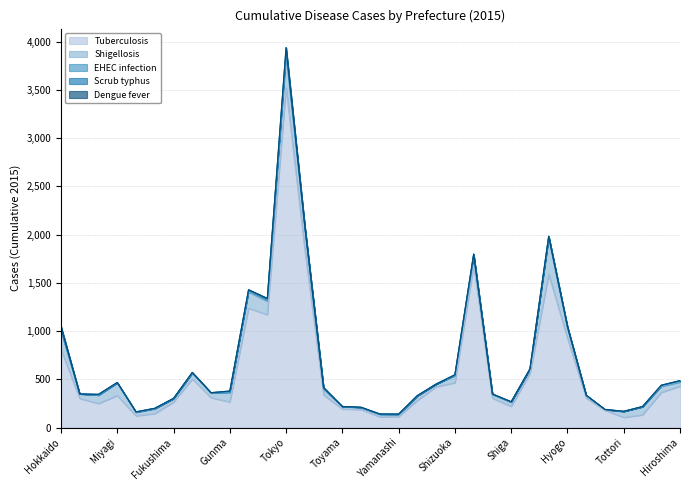

Reading left to right, extract all data points from this chart.

Tuberculosis: Hokkaido=809	Aomori=302	Iwate=249	Miyagi=332	Akita=122	Yamagata=145	Fukushima=265	Ibaraki=504	Tochigi=310	Gunma=266	Saitama=1238	Chiba=1170	Tokyo=3525	Kanagawa=1842	Niigata=338	Toyama=193	Ishikawa=187	Fukui=111	Yamanashi=114	Nagano=283	Gifu=424	Shizuoka=465	Aichi=1683	Mie=305	Shiga=220	Kyoto=562	Osaka=1589	Hyogo=927	Nara=305	Wakayama=179	Tottori=106	Shimane=132	Okayama=364	Hiroshima=430
Shigellosis: Hokkaido=198	Aomori=47	Iwate=87	Miyagi=131	Akita=35	Yamagata=49	Fukushima=34	Ibaraki=59	Tochigi=48	Gunma=99	Saitama=168	Chiba=140	Tokyo=335	Kanagawa=222	Niigata=58	Toyama=25	Ishikawa=21	Fukui=25	Yamanashi=21	Nagano=44	Gifu=27	Shizuoka=73	Aichi=98	Mie=38	Shiga=43	Kyoto=45	Osaka=371	Hyogo=103	Nara=27	Wakayama=8	Tottori=60	Shimane=83	Okayama=63	Hiroshima=42
EHEC infection: Hokkaido=3	Aomori=0	Iwate=1	Miyagi=1	Akita=5	Yamagata=5	Fukushima=2	Ibaraki=3	Tochigi=2	Gunma=3	Saitama=16	Chiba=12	Tokyo=40	Kanagawa=13	Niigata=10	Toyama=0	Ishikawa=0	Fukui=4	Yamanashi=4	Nagano=4	Gifu=0	Shizuoka=4	Aichi=10	Mie=2	Shiga=3	Kyoto=1	Osaka=22	Hyogo=11	Nara=2	Wakayama=1	Tottori=2	Shimane=2	Okayama=9	Hiroshima=12
Scrub typhus: Hokkaido=41	Aomori=0	Iwate=8	Miyagi=4	Akita=1	Yamagata=1	Fukushima=2	Ibaraki=6	Tochigi=2	Gunma=11	Saitama=7	Chiba=17	Tokyo=39	Kanagawa=12	Niigata=9	Toyama=1	Ishikawa=3	Fukui=1	Yamanashi=1	Nagano=1	Gifu=0	Shizuoka=6	Aichi=8	Mie=4	Shiga=2	Kyoto=0	Osaka=2	Hyogo=7	Nara=2	Wakayama=0	Tottori=1	Shimane=1	Okayama=3	Hiroshima=3
Dengue fever: Hokkaido=0	Aomori=0	Iwate=0	Miyagi=0	Akita=0	Yamagata=0	Fukushima=0	Ibaraki=0	Tochigi=0	Gunma=0	Saitama=0	Chiba=0	Tokyo=0	Kanagawa=0	Niigata=0	Toyama=0	Ishikawa=0	Fukui=0	Yamanashi=0	Nagano=0	Gifu=0	Shizuoka=0	Aichi=0	Mie=0	Shiga=0	Kyoto=0	Osaka=0	Hyogo=0	Nara=0	Wakayama=0	Tottori=0	Shimane=0	Okayama=0	Hiroshima=0